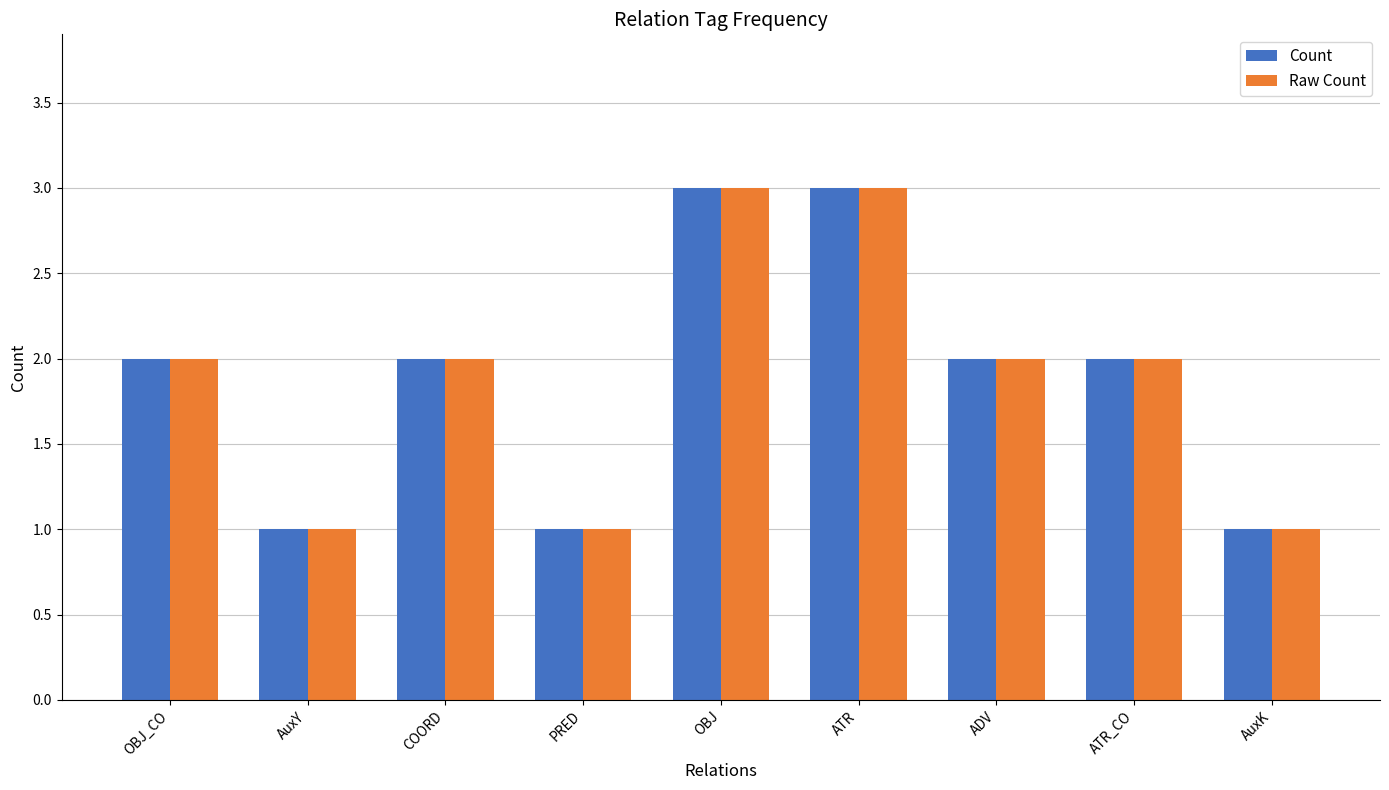

How many distinct data groups are displayed?

2